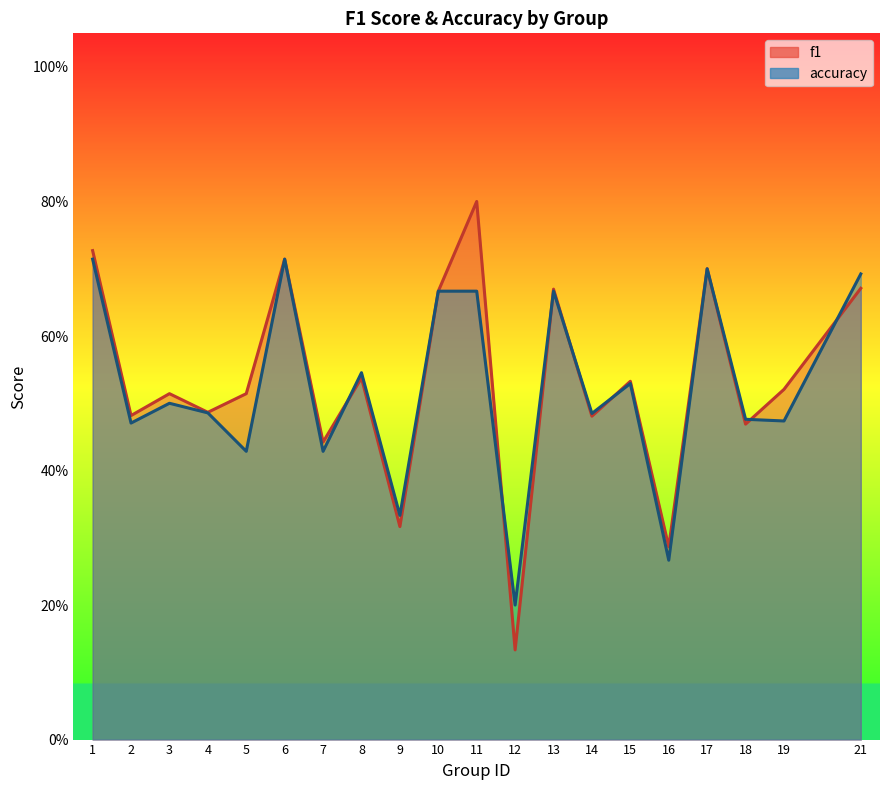

At which category does the chart reach its minimum across all series?

12